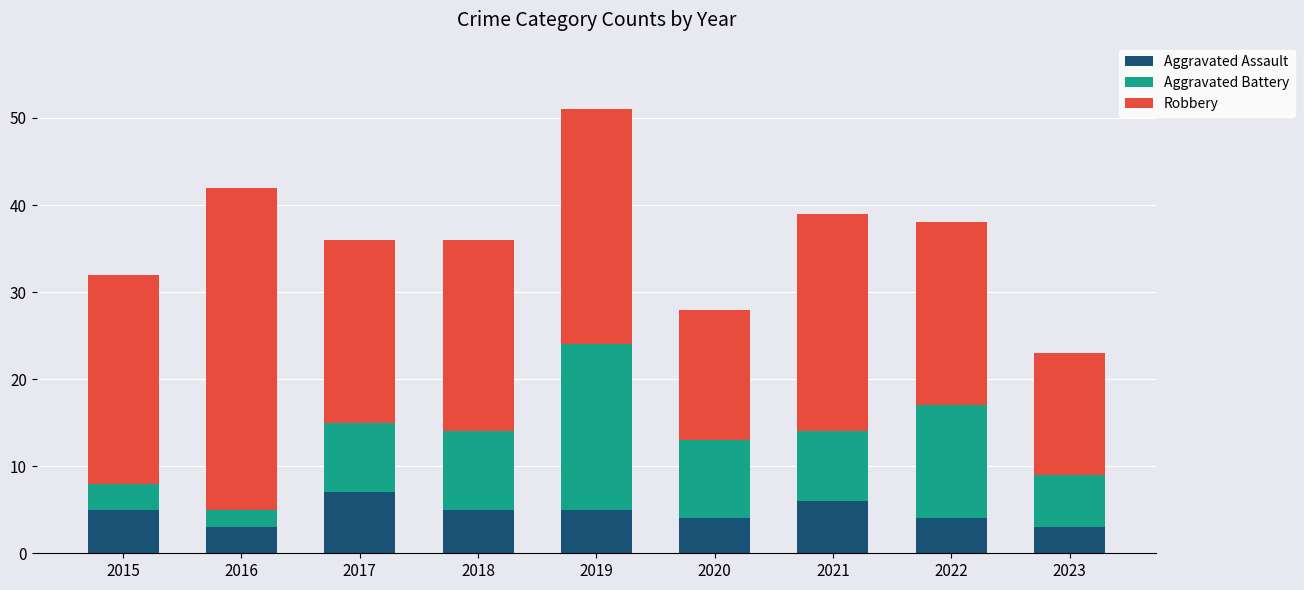

Reading left to right, transcribe the values for Aggravated Assault.

2015=5	2016=3	2017=7	2018=5	2019=5	2020=4	2021=6	2022=4	2023=3